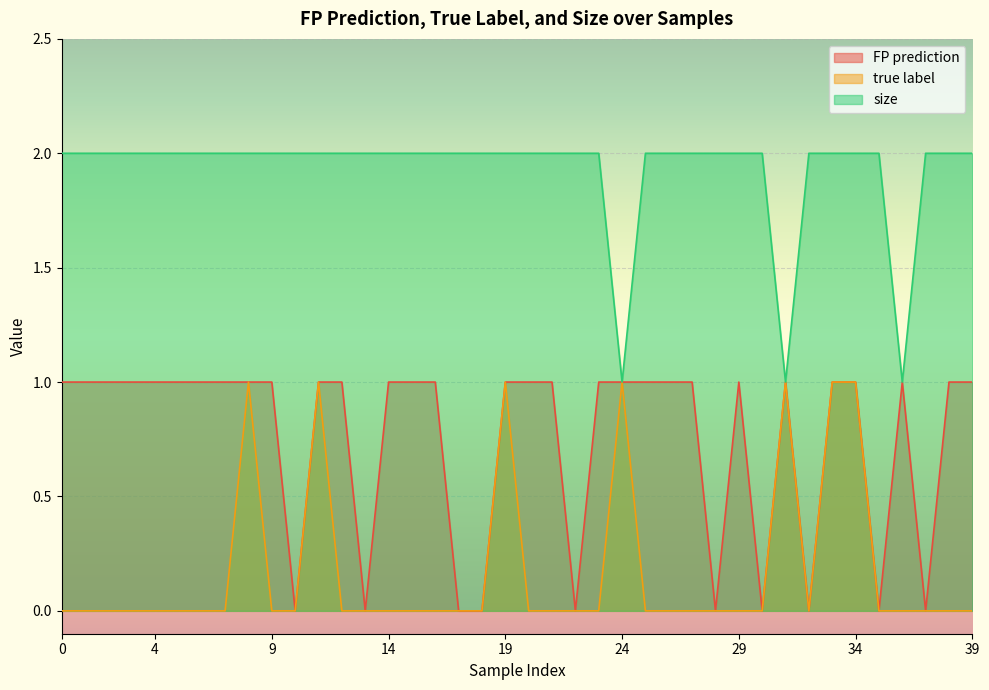

Reading left to right, extract all data points from this chart.

FP prediction: 0=1	1=1	2=1	3=1	4=1	5=1	6=1	7=1	8=1	9=1	10=0	11=1	12=1	13=0	14=1	15=1	16=1	17=0	18=0	19=1	20=1	21=1	22=0	23=1	24=1	25=1	26=1	27=1	28=0	29=1	30=0	31=1	32=0	33=1	34=1	35=0	36=1	37=0	38=1	39=1
true label: 0=0	1=0	2=0	3=0	4=0	5=0	6=0	7=0	8=1	9=0	10=0	11=1	12=0	13=0	14=0	15=0	16=0	17=0	18=0	19=1	20=0	21=0	22=0	23=0	24=1	25=0	26=0	27=0	28=0	29=0	30=0	31=1	32=0	33=1	34=1	35=0	36=0	37=0	38=0	39=0
size: 0=2	1=2	2=2	3=2	4=2	5=2	6=2	7=2	8=2	9=2	10=2	11=2	12=2	13=2	14=2	15=2	16=2	17=2	18=2	19=2	20=2	21=2	22=2	23=2	24=1	25=2	26=2	27=2	28=2	29=2	30=2	31=1	32=2	33=2	34=2	35=2	36=1	37=2	38=2	39=2